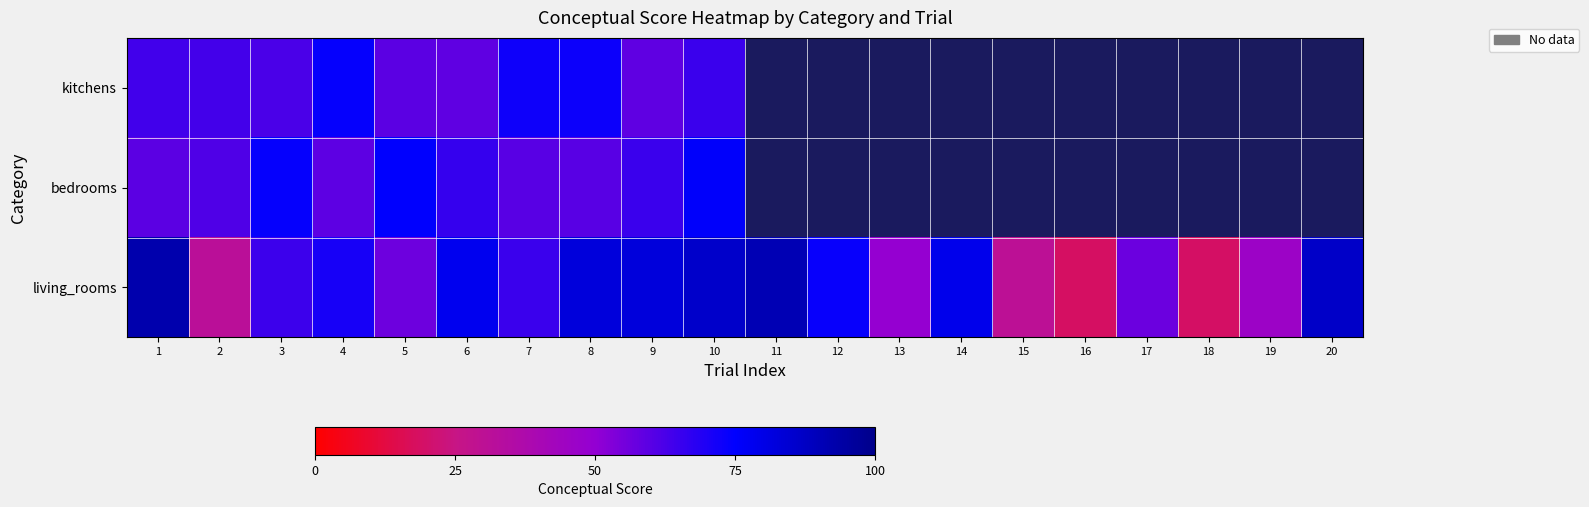

At 4, list the series in order from largest to smallest.

kitchens, living_rooms, bedrooms